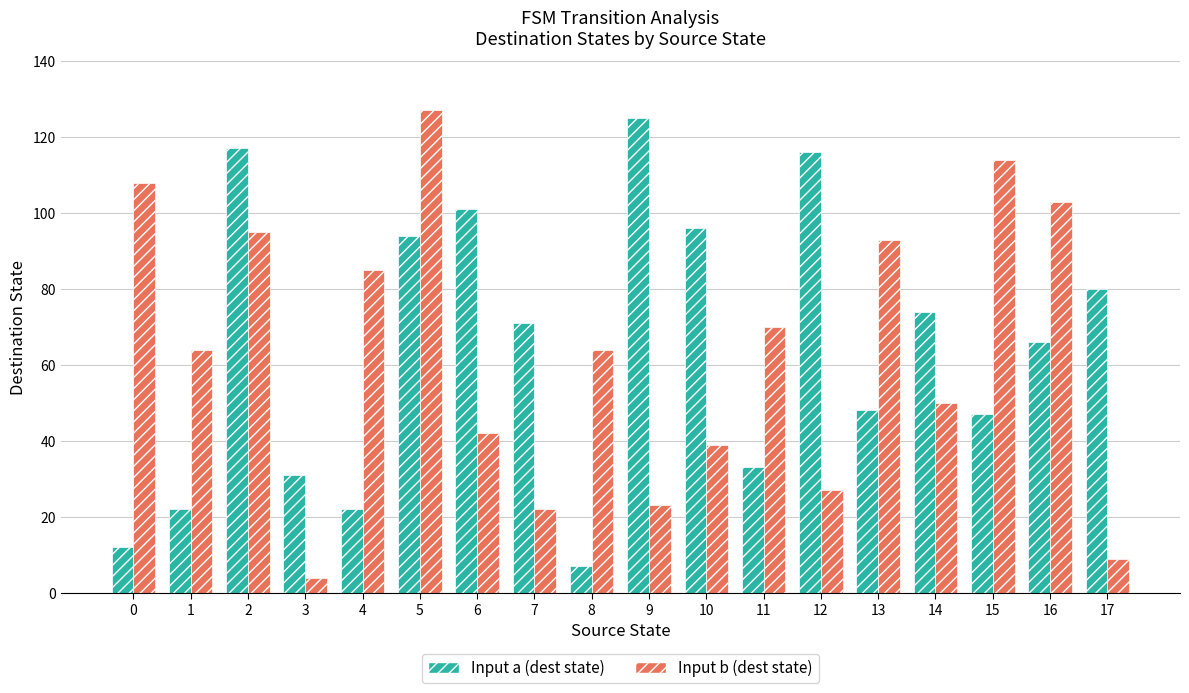

What is the total value across all series at 11?

103